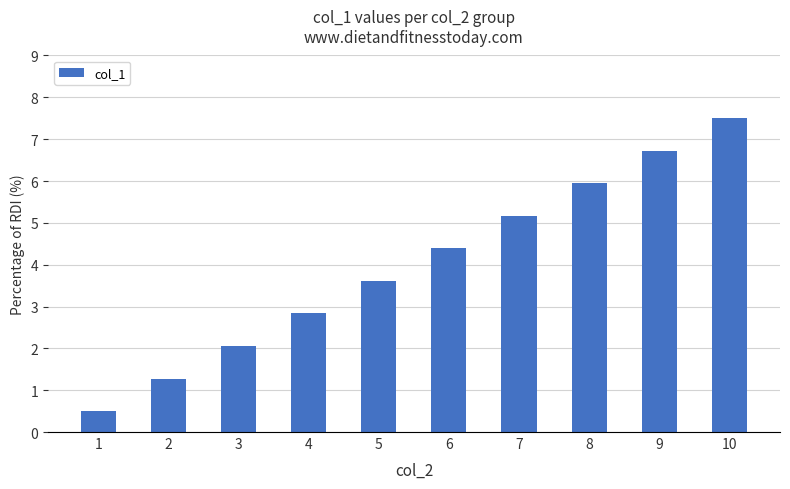

What is the change in value from 1 to 4?

+2.3